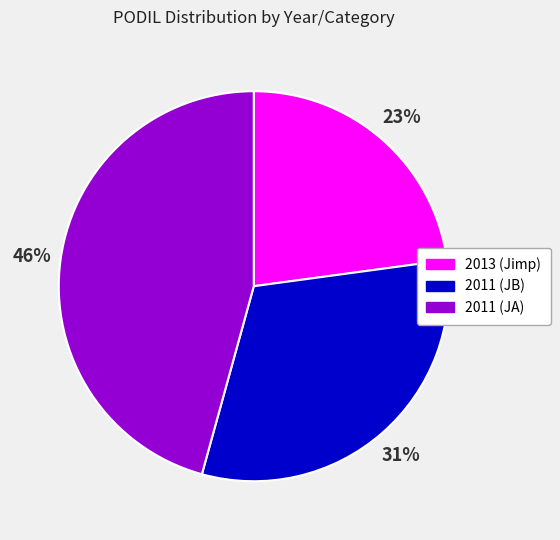

To the nearest percent, what percentage of the pie is 2011 (JA)?

46%